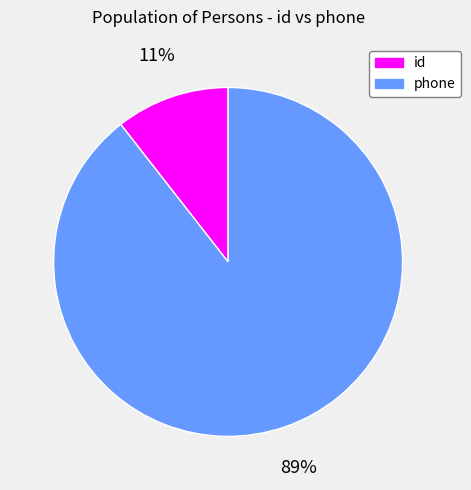

The phone slice represents 98% of the pie. True or false?

False